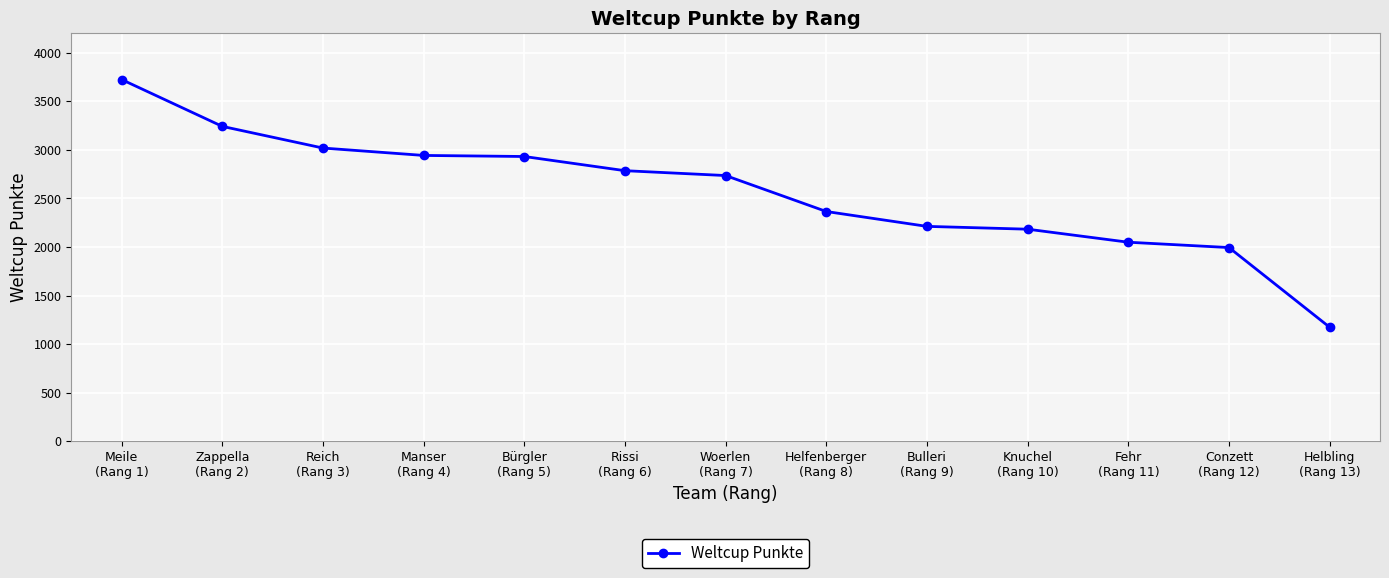

Between Rissi
(Rang 6) and Reich
(Rang 3), which is larger?

Reich
(Rang 3)